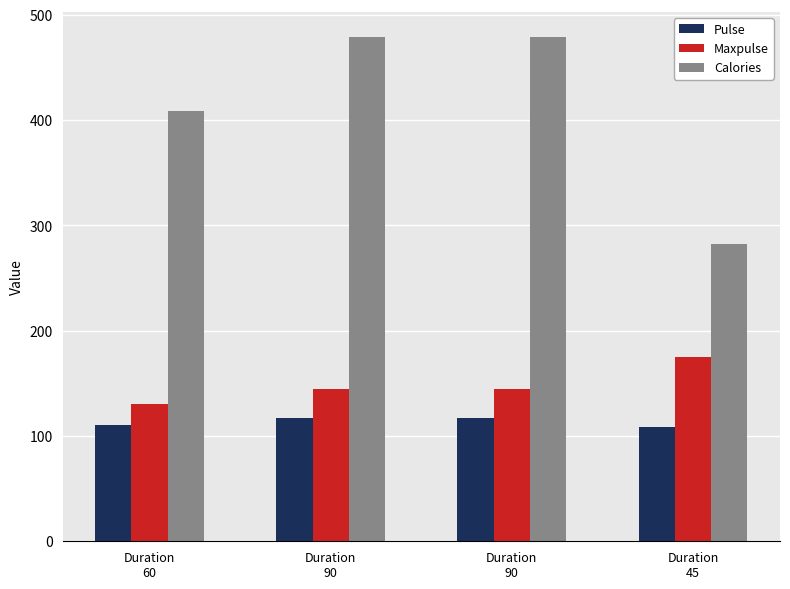

What is the label of the 4th bar from the right?

Duration
60